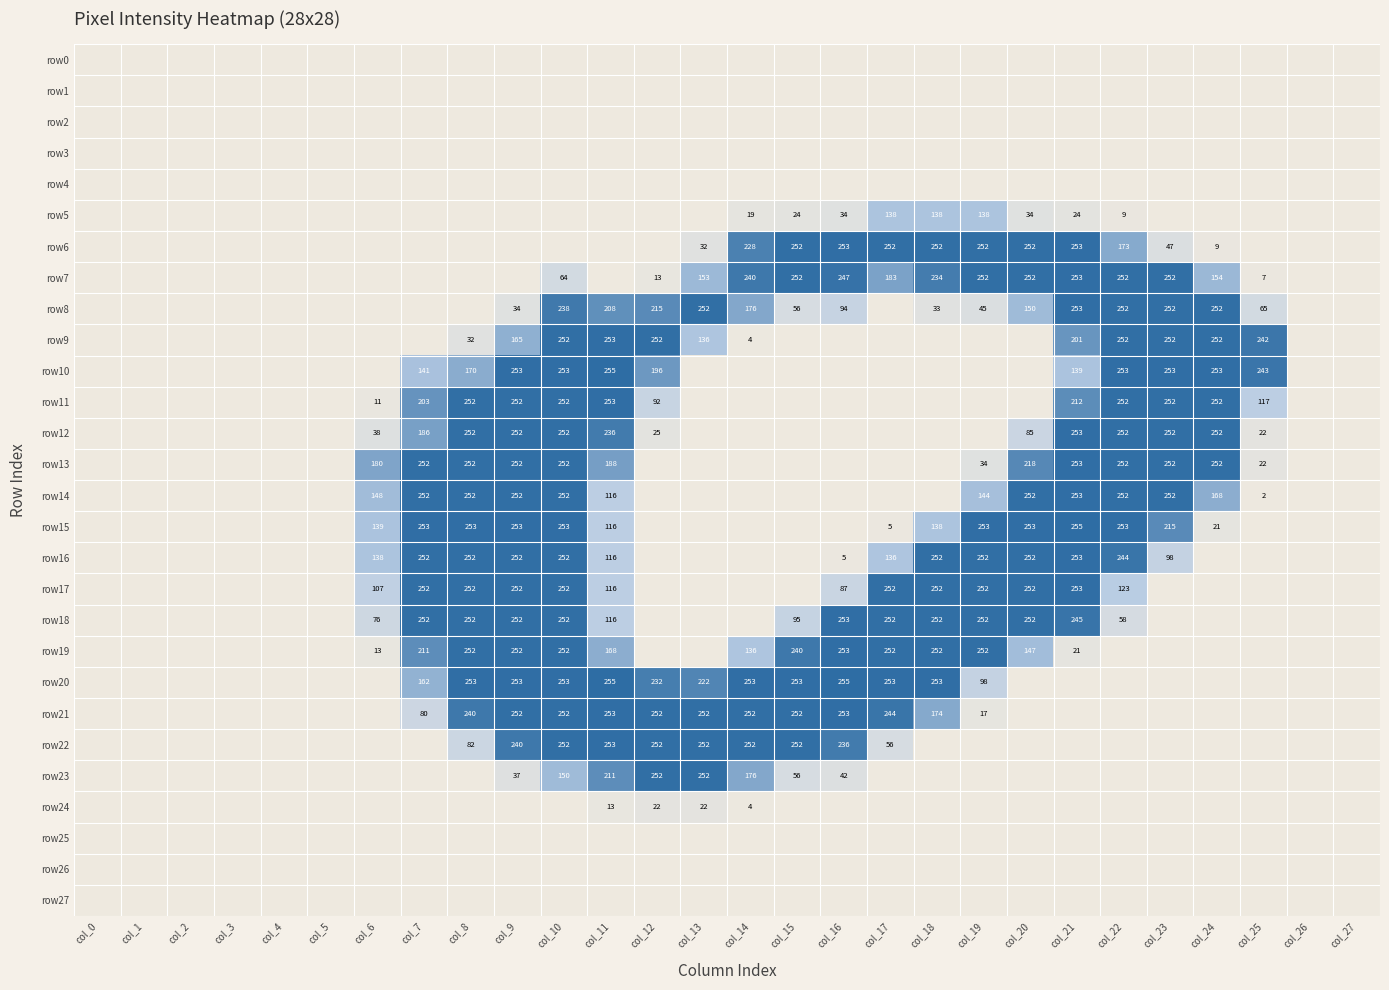

What is the total value across all series at col_23?

2377